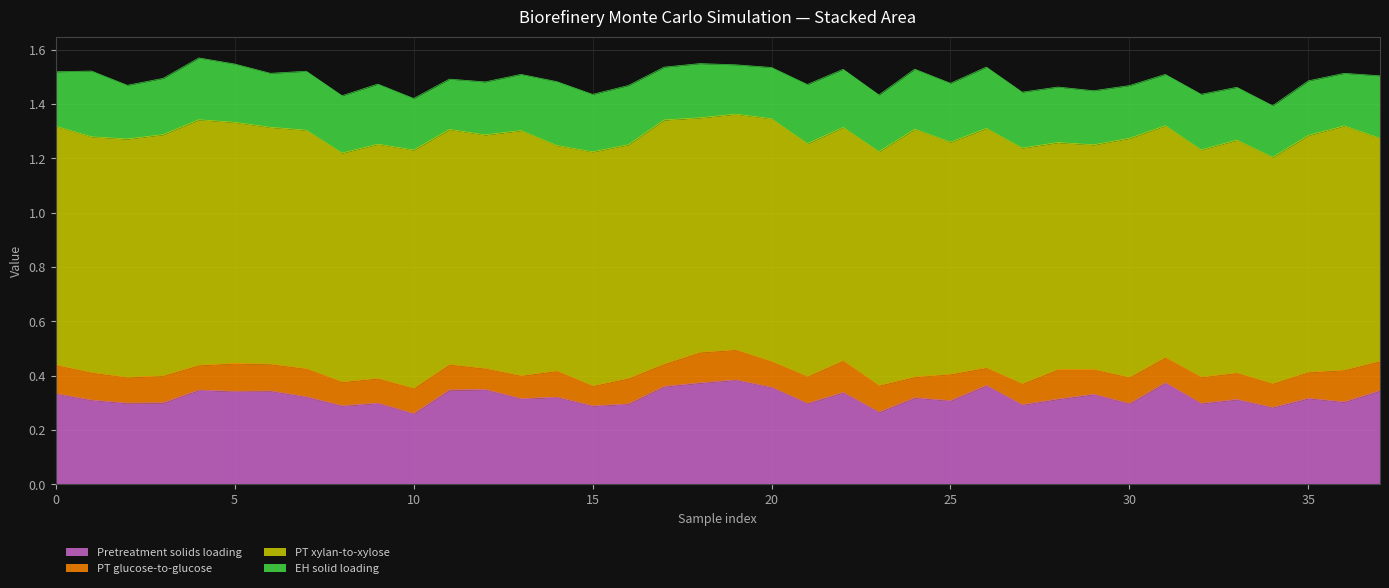

Between 2 and 8, which is larger?

2